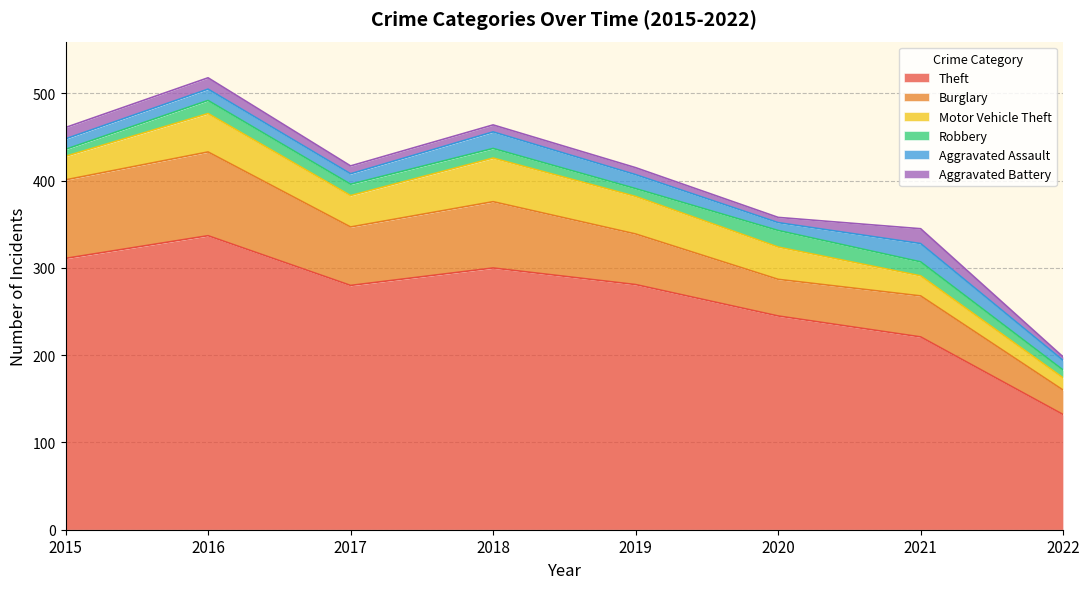

Reading left to right, extract all data points from this chart.

Theft: 311	337	280	300	281	245	221	132
Burglary: 90	96	67	76	58	42	47	28
Motor Vehicle Theft: 27	44	36	50	43	37	23	14
Robbery: 8	15	13	11	9	19	16	9
Aggravated Assault: 12	13	12	19	16	9	21	11
Aggravated Battery: 13	13	9	8	8	6	17	4